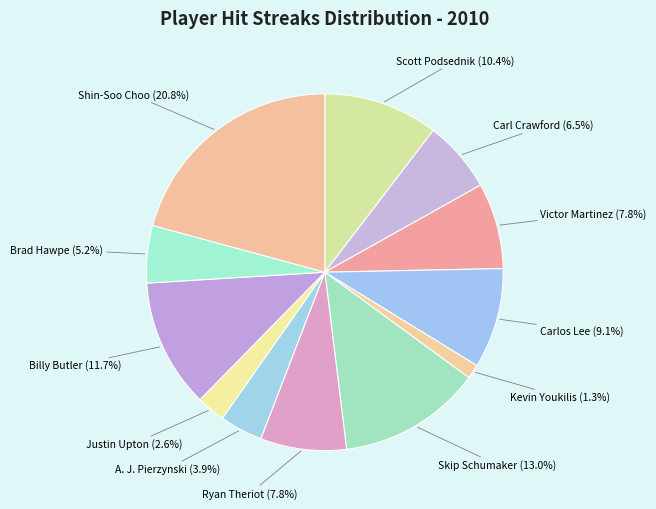

How many segments does this pie chart have?

12